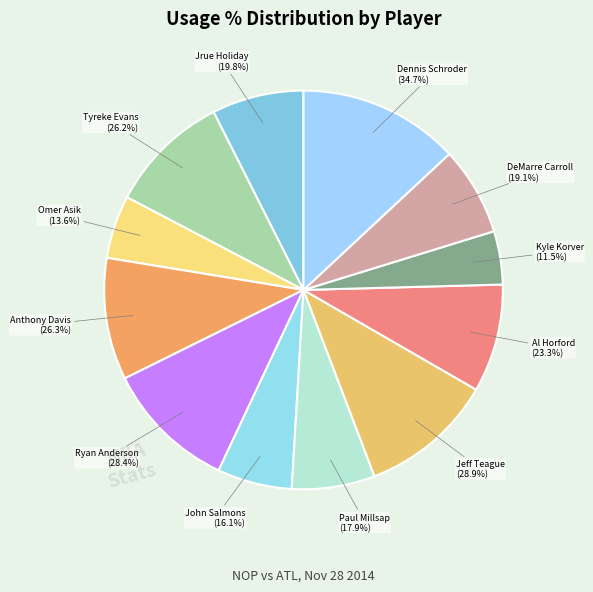

What percentage is the Anthony Davis slice, to the nearest percent?

10%